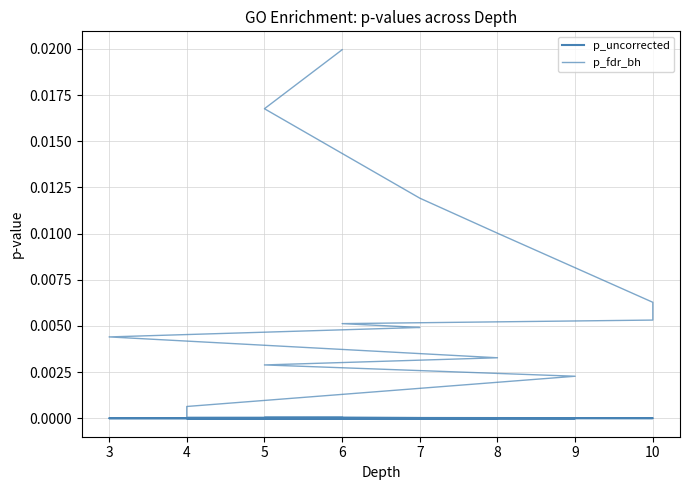

What are all the series names shown in the legend?

p_uncorrected, p_fdr_bh